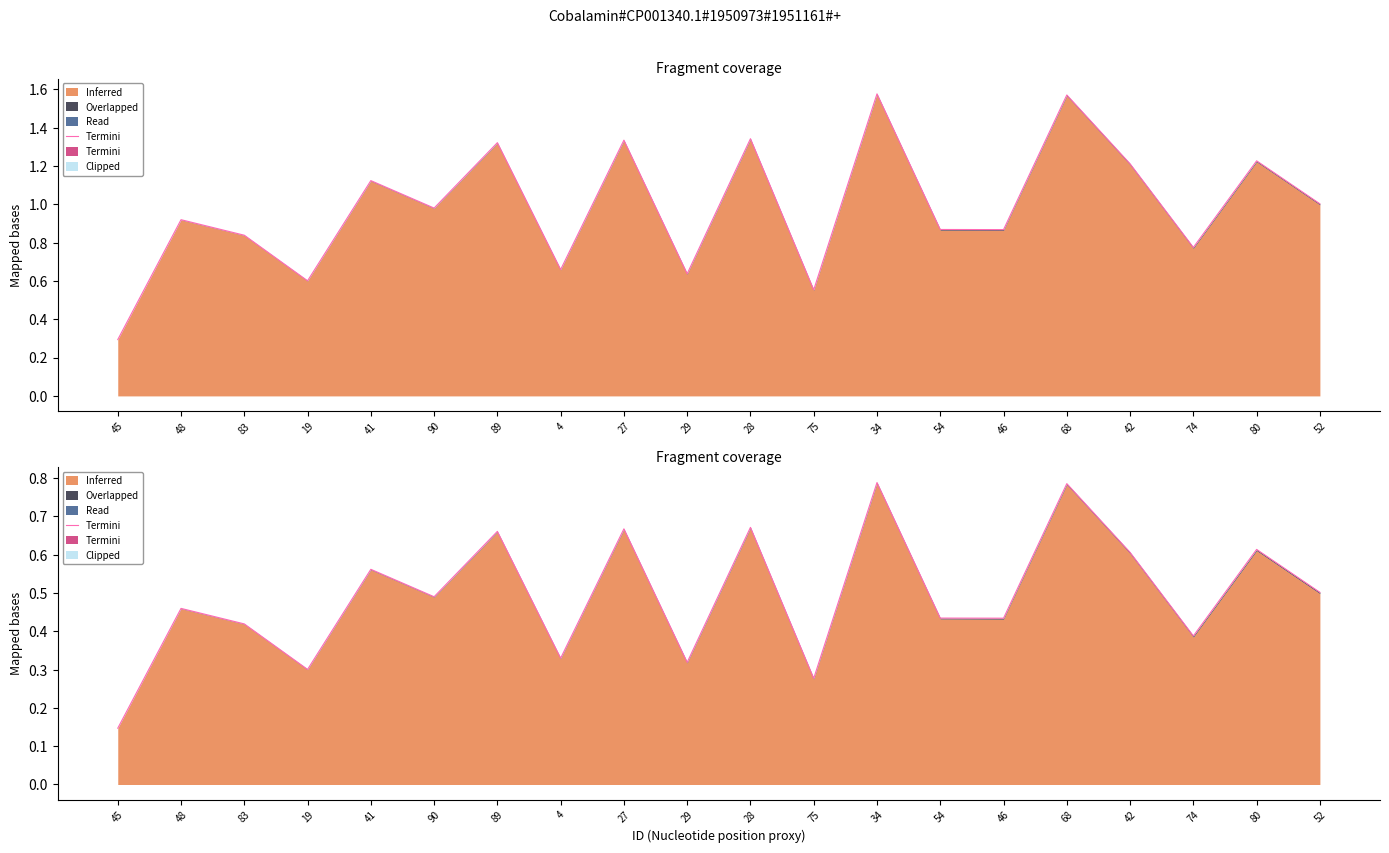

Reading right to left, transcribe all the data shown in this chart.

52=0.5	80=0.6	74=0.4	42=0.6	68=0.8	46=0.4	54=0.4	34=0.8	75=0.3	28=0.7	29=0.3	27=0.7	4=0.3	89=0.7	90=0.5	41=0.6	19=0.3	83=0.4	48=0.5	45=0.1